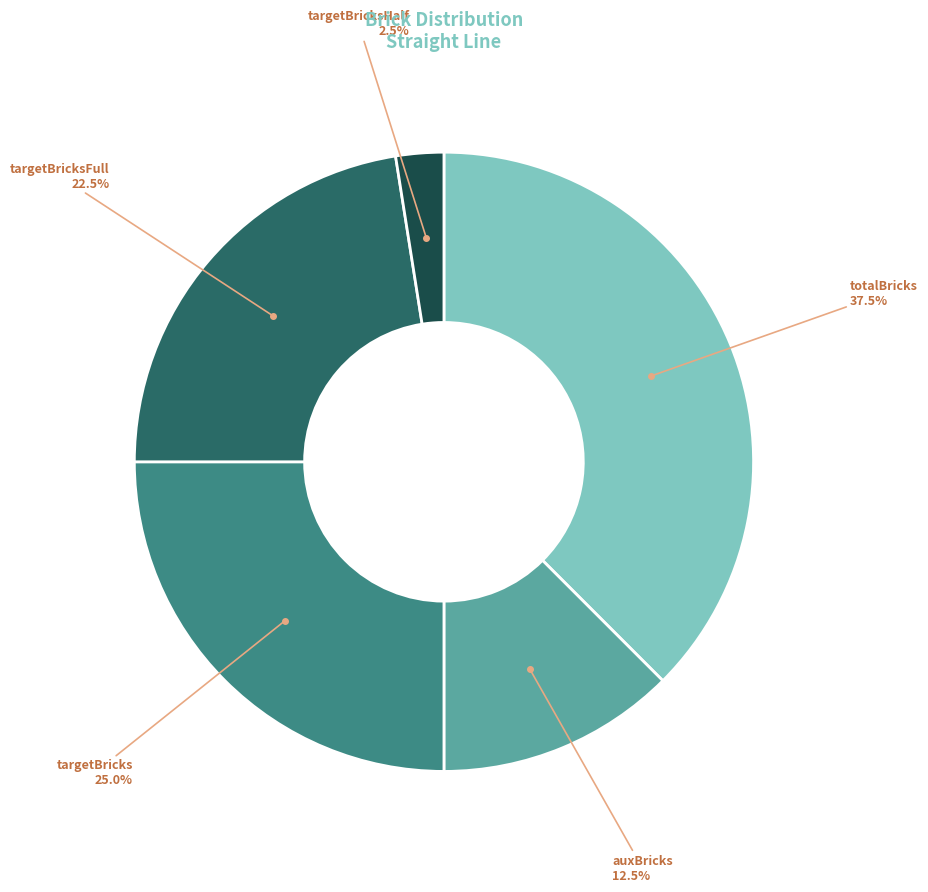

How many segments does this pie chart have?

5